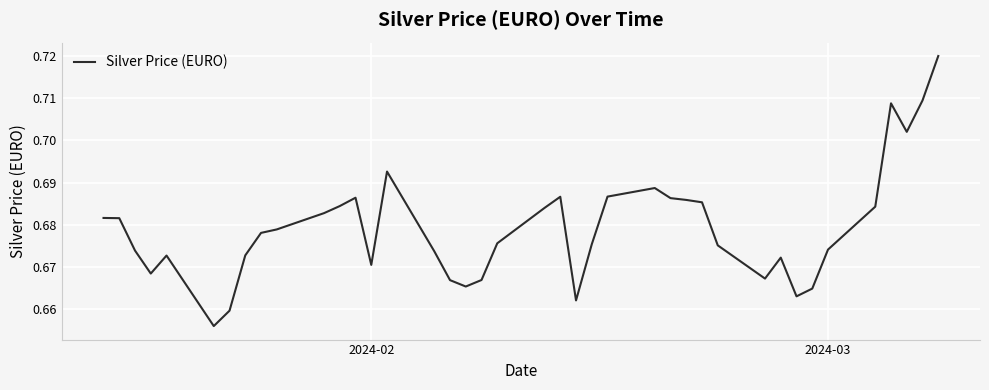

Does the chart display data point markers on the line(s)?

No